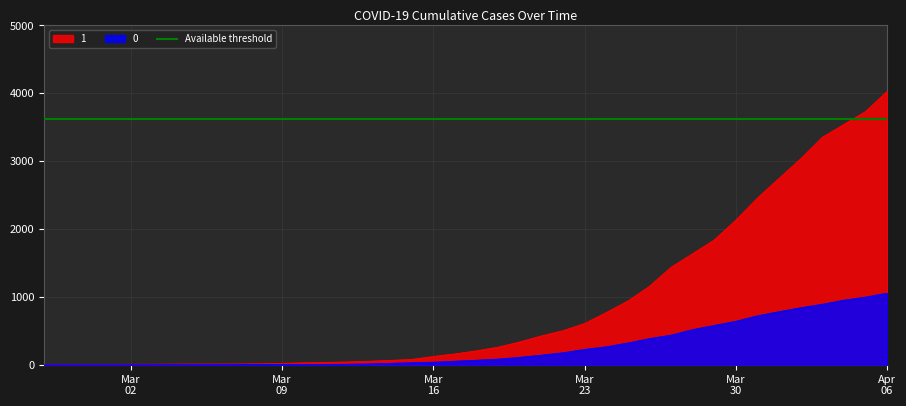

What is the maximum value shown in the chart?

4028